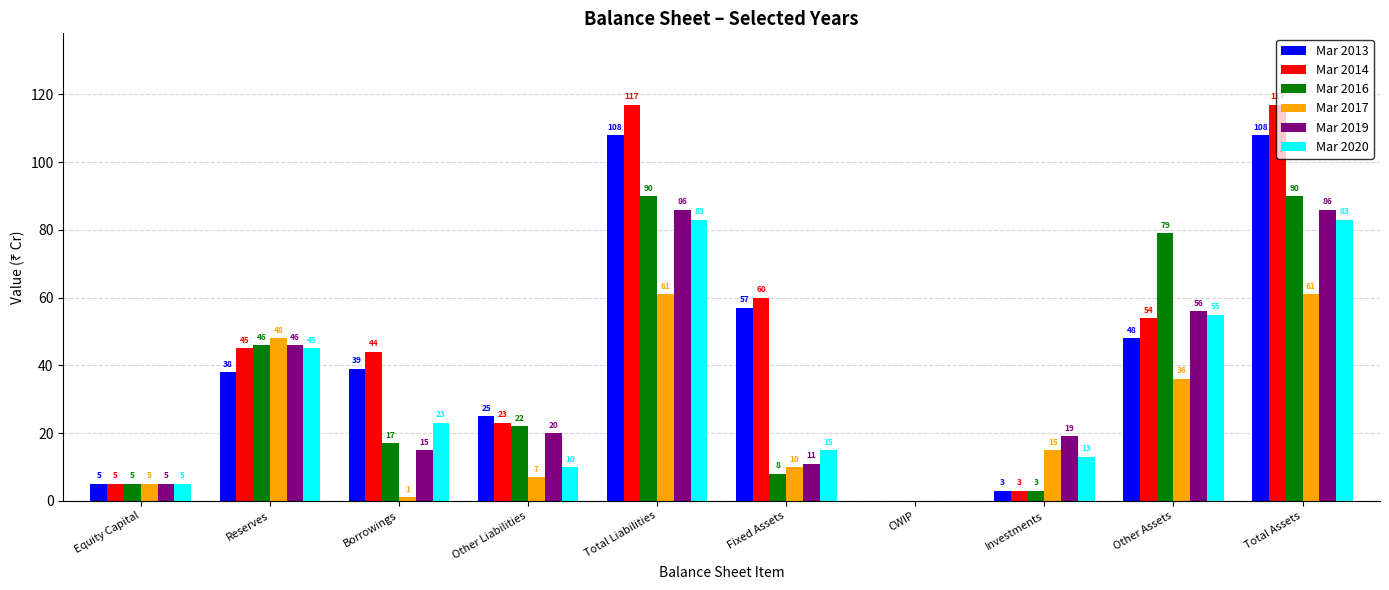

At which label is Mar 2013 closest to 54?

Fixed Assets